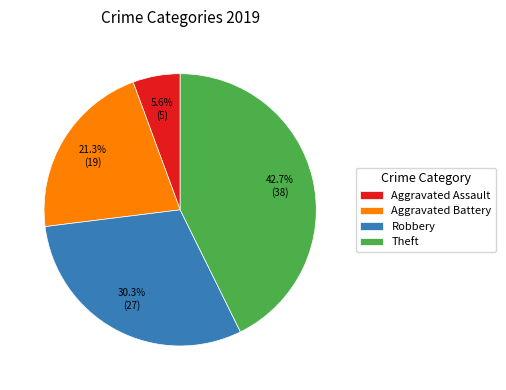

Which category has the biggest portion of the pie?

Theft